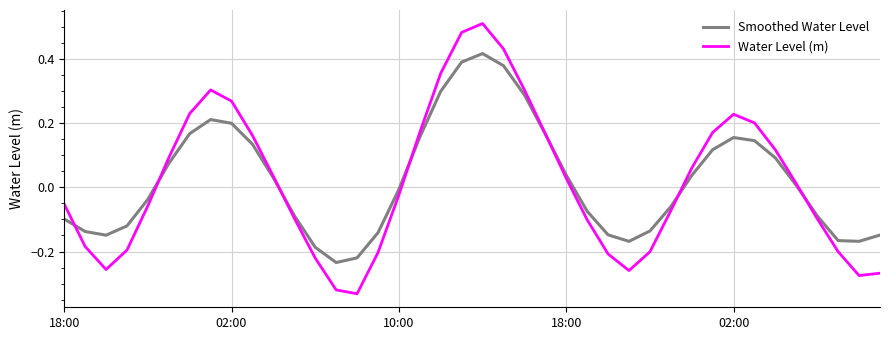

What is the difference between the maximum and minimum values in the Water Level (m) series?

0.8